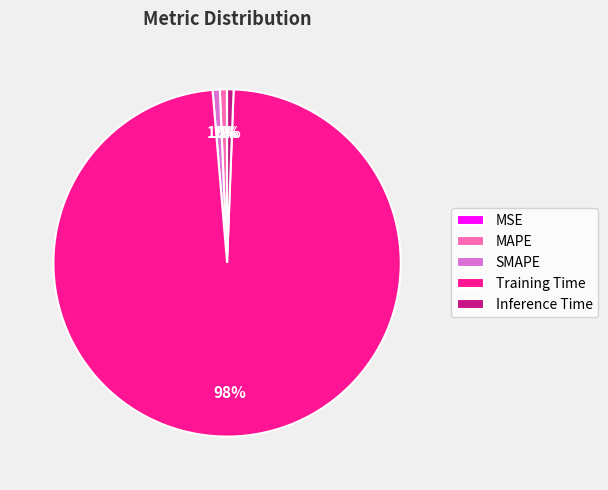

Is there any slice that represents more than half of the pie?

Yes